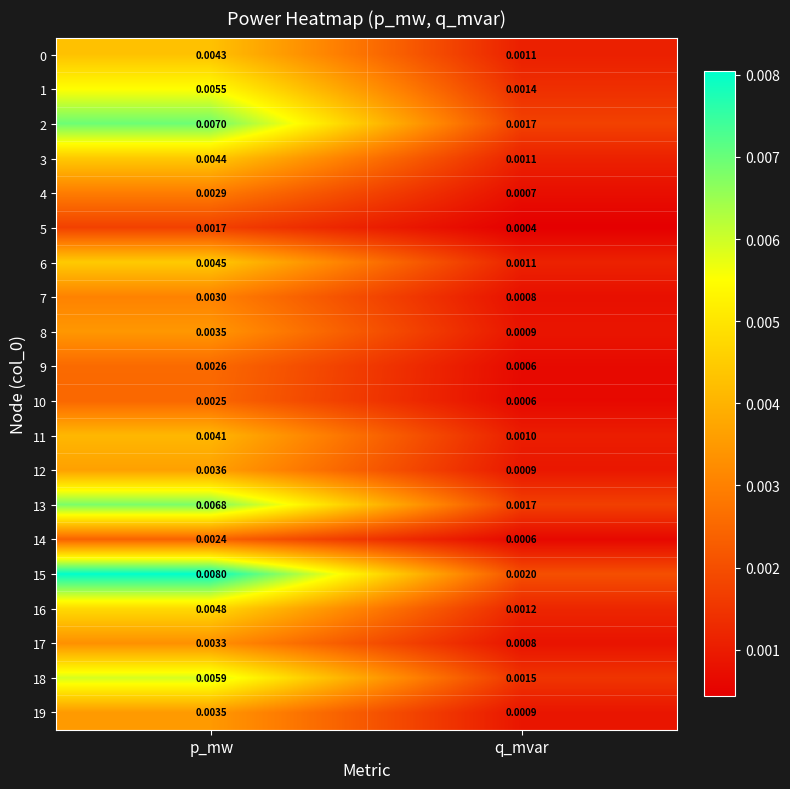

At how many categories does at least one series exceed 0?

2